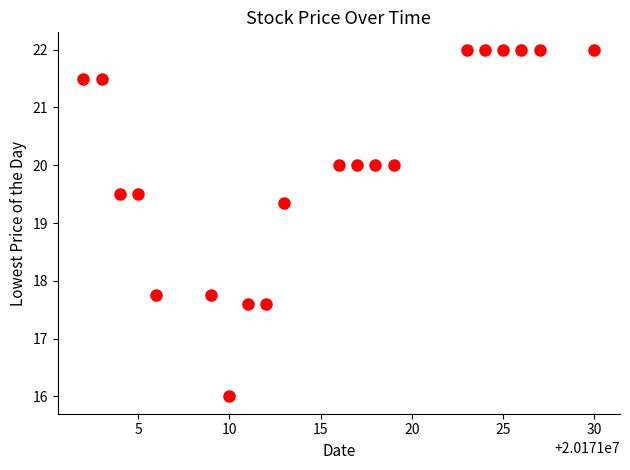

What Y value in the scatter plot is closest to 19?

19.4